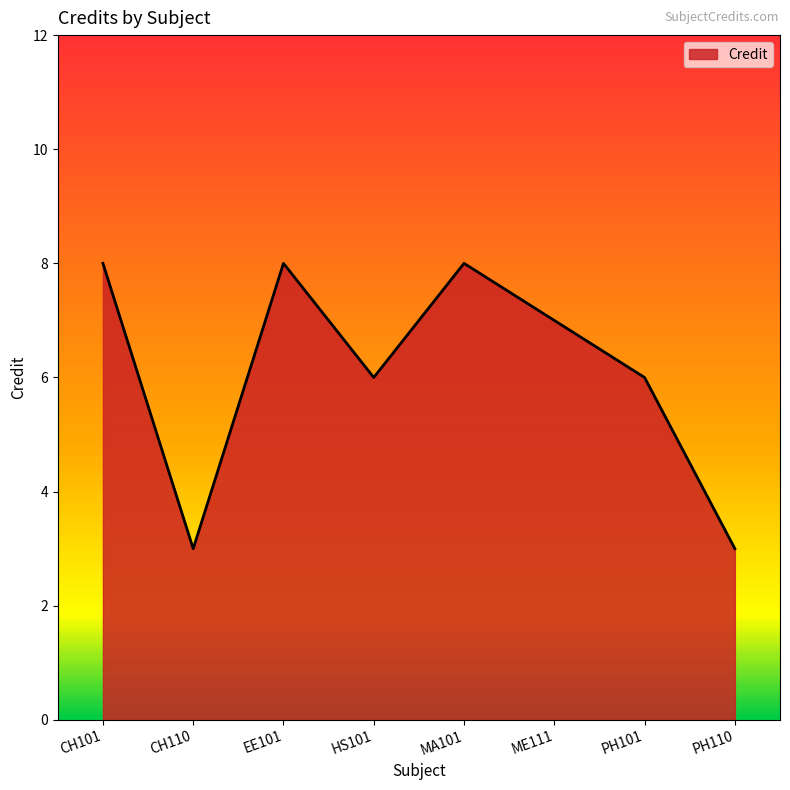

What position from the right is PH101?

2